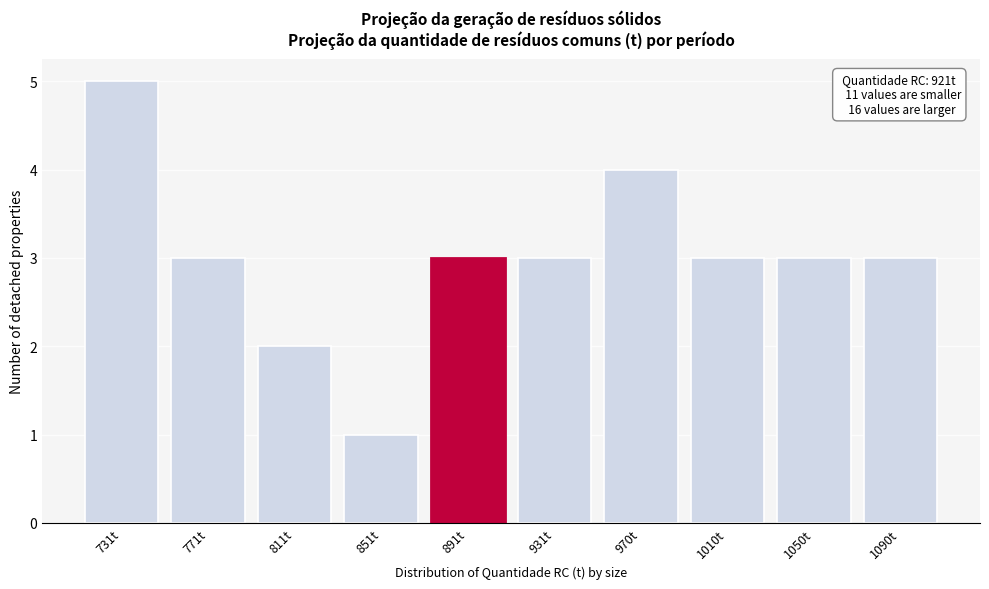

Reading left to right, transcribe all the data shown in this chart.

731t=5	771t=3	811t=2	851t=1	891t=3	931t=3	970t=4	1010t=3	1050t=3	1090t=3